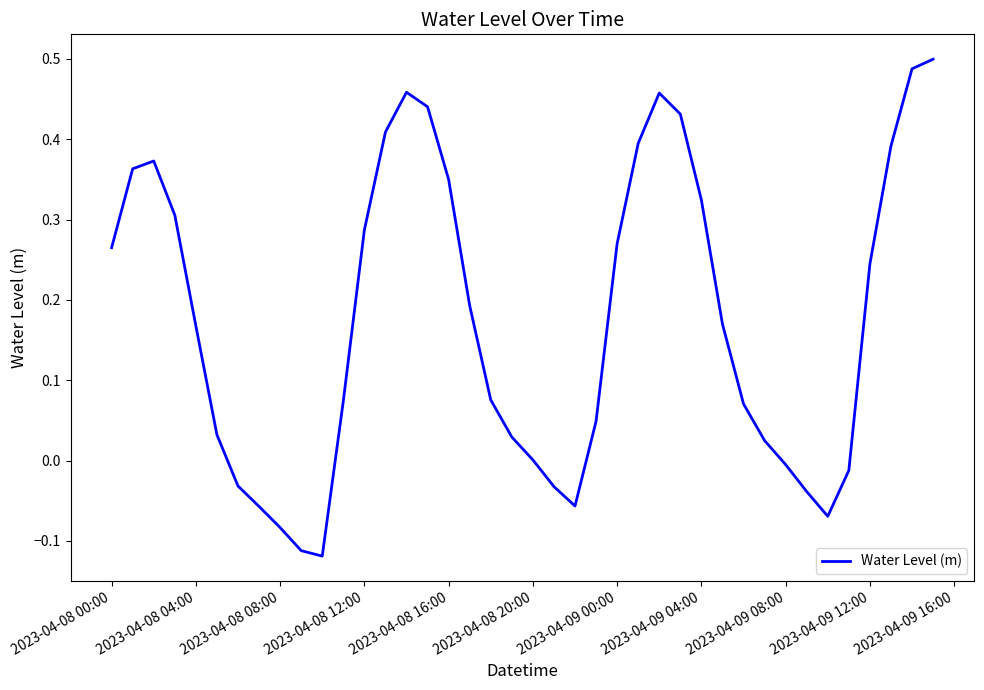

What is the difference between the maximum and minimum values?

0.6